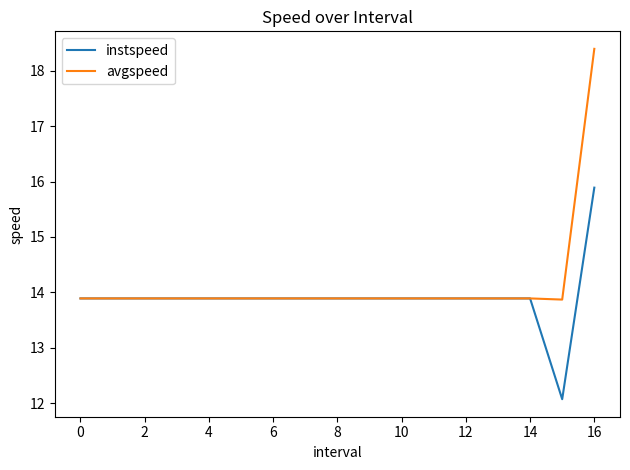

Which series has the largest range (max minus min)?

avgspeed